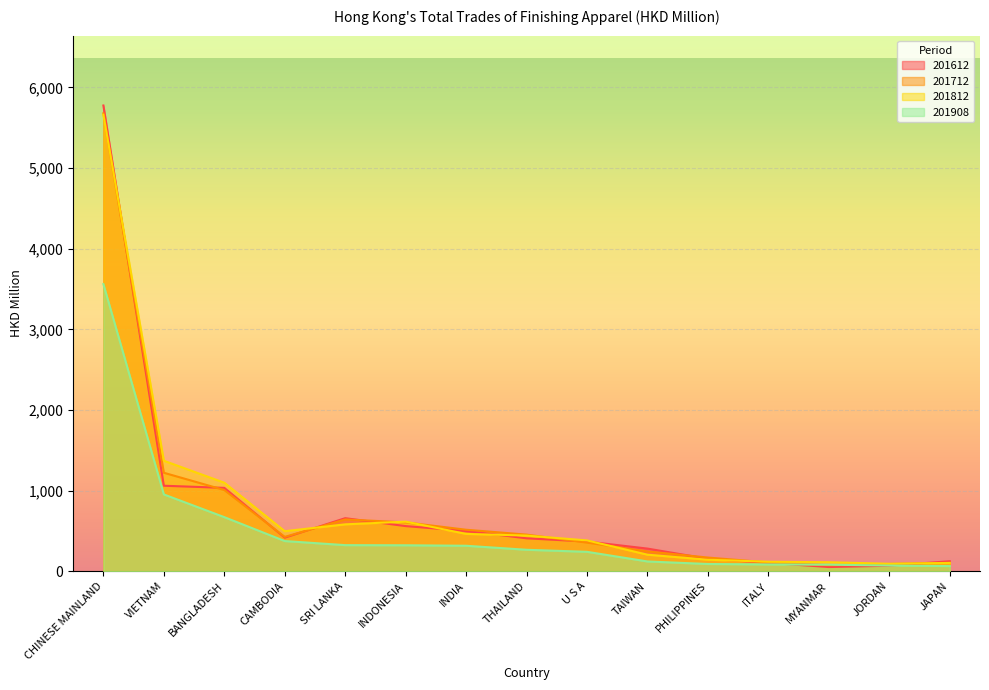

What is the label of the 9th point from the left?

U S A